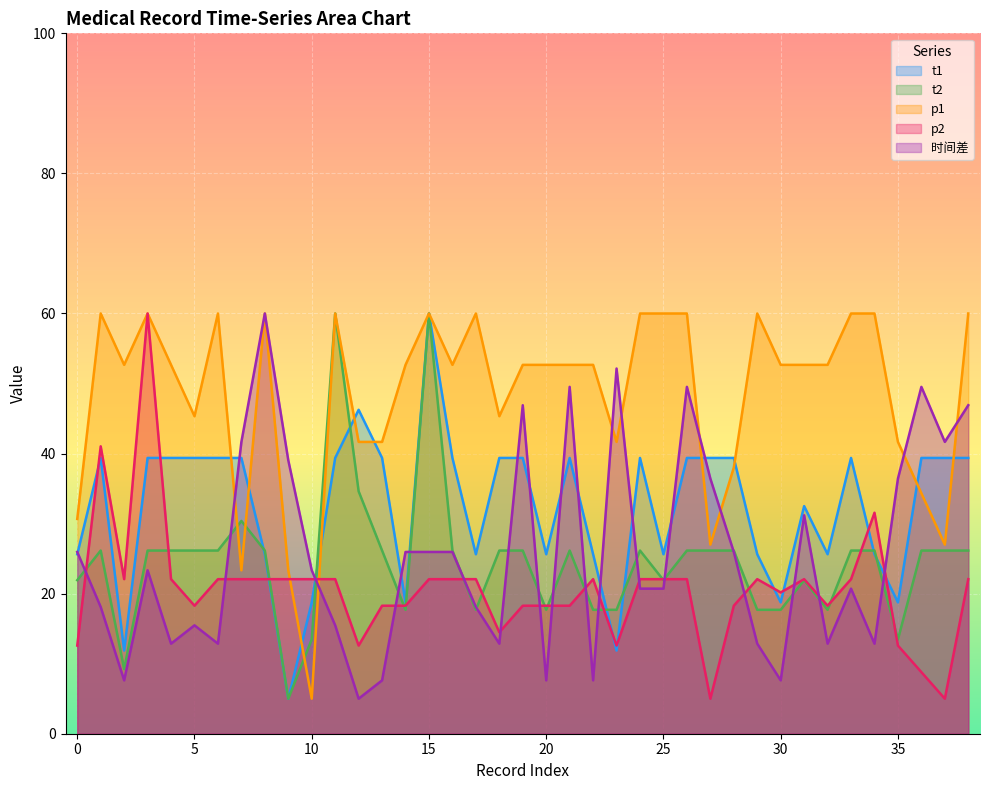

What are all the series names shown in the legend?

t1, t2, p1, p2, 时间差